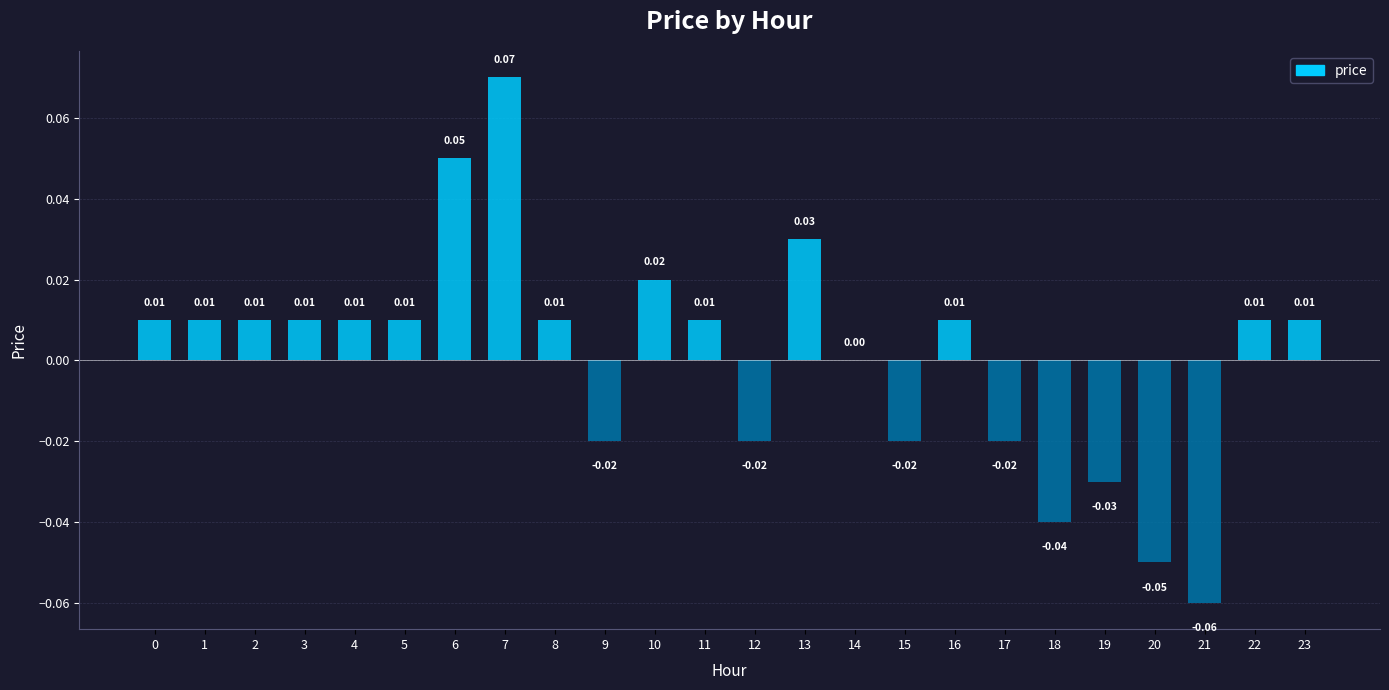

Which has a higher value, 8 or 20?

8